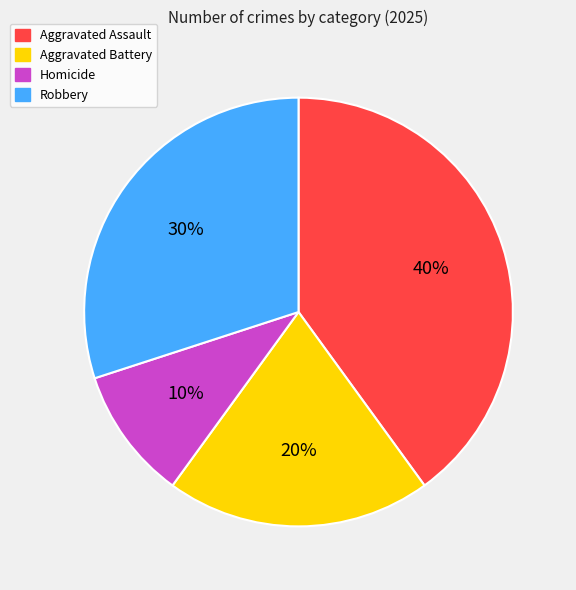

Which slice is the largest?

Aggravated Assault